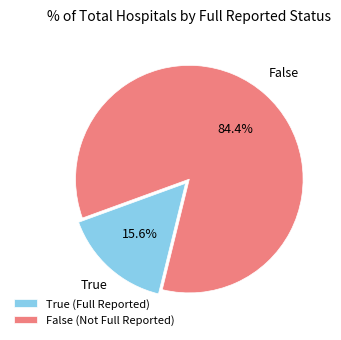

Which slice is the largest?

False (Not Full Reported)